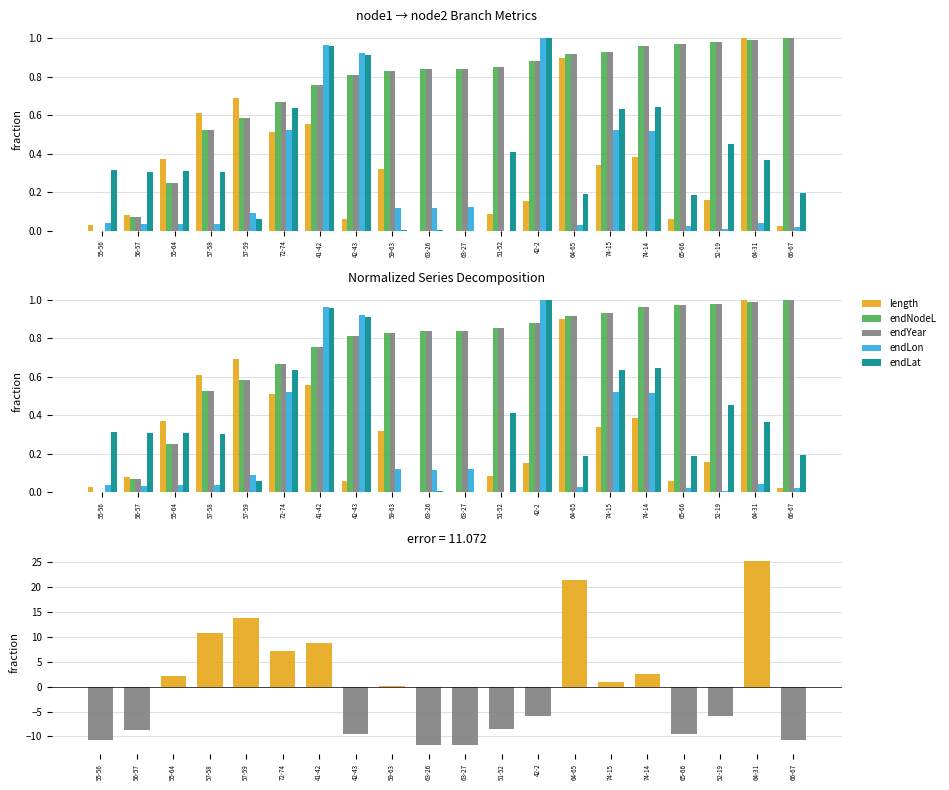

True or false: length has a value of 0.4 at 55-64.

True